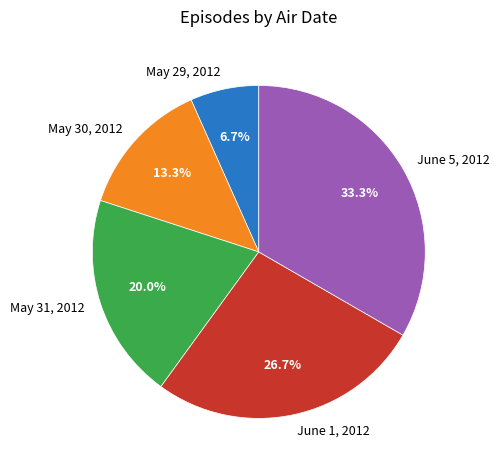

The May 29, 2012 slice represents 1% of the pie. True or false?

False